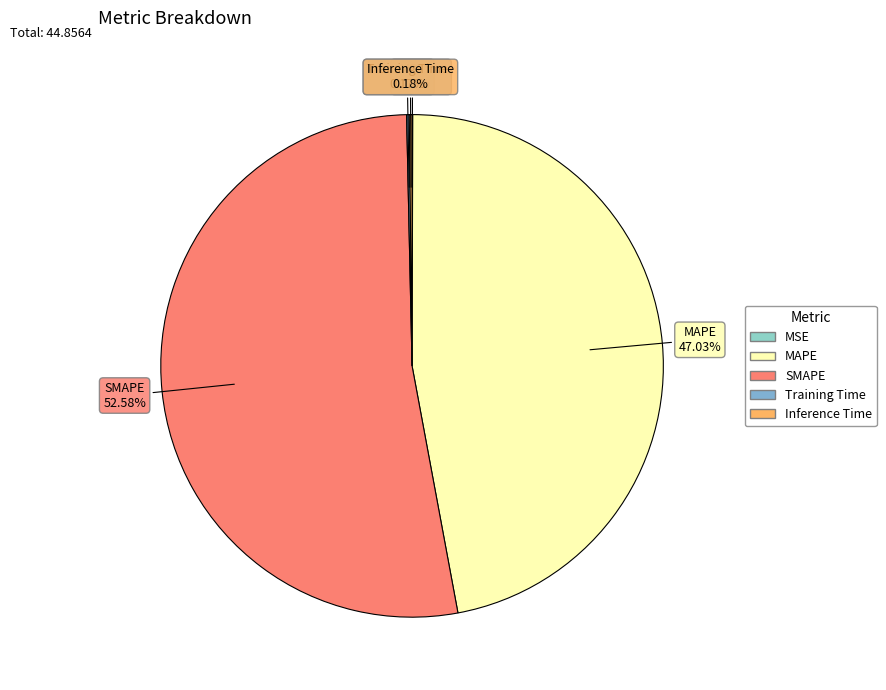

Which slice represents more than half of the pie?

SMAPE